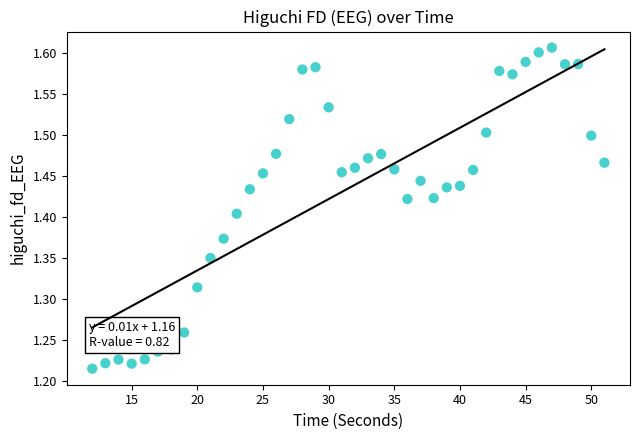

What is the range of X values (max minus min)?

39.0